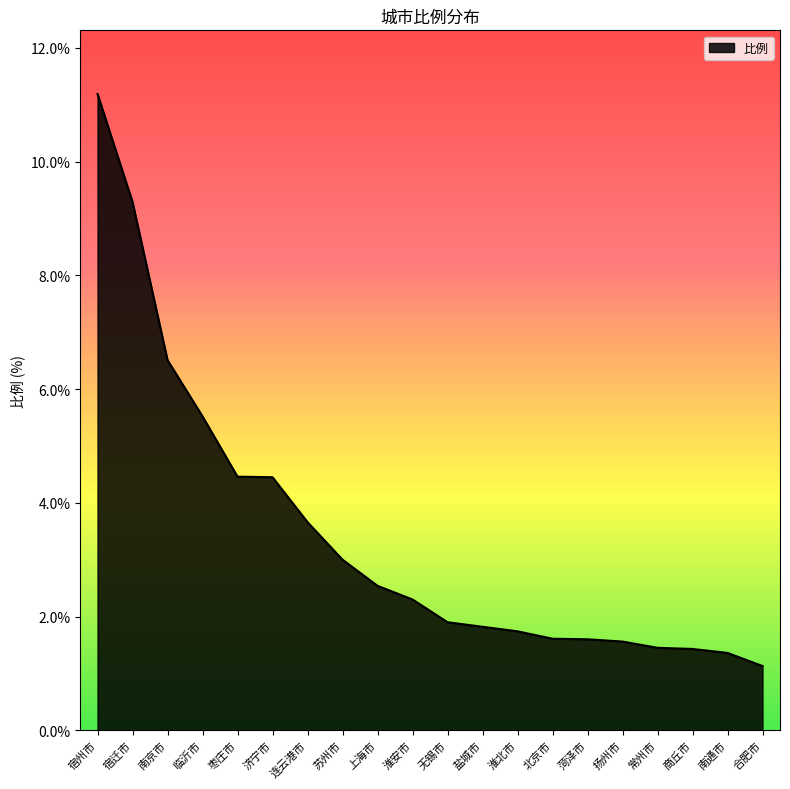

The value at 扬州市 is 1.6. True or false?

True